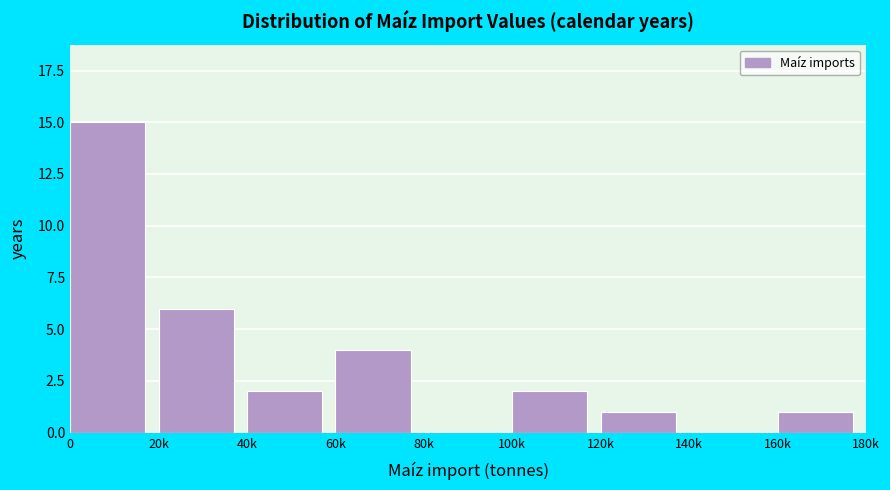

Reading left to right, list all the values displayed in this chart.

0=15	20k=6	40k=2	60k=4	80k=0	100k=2	120k=1	140k=0	160k=1